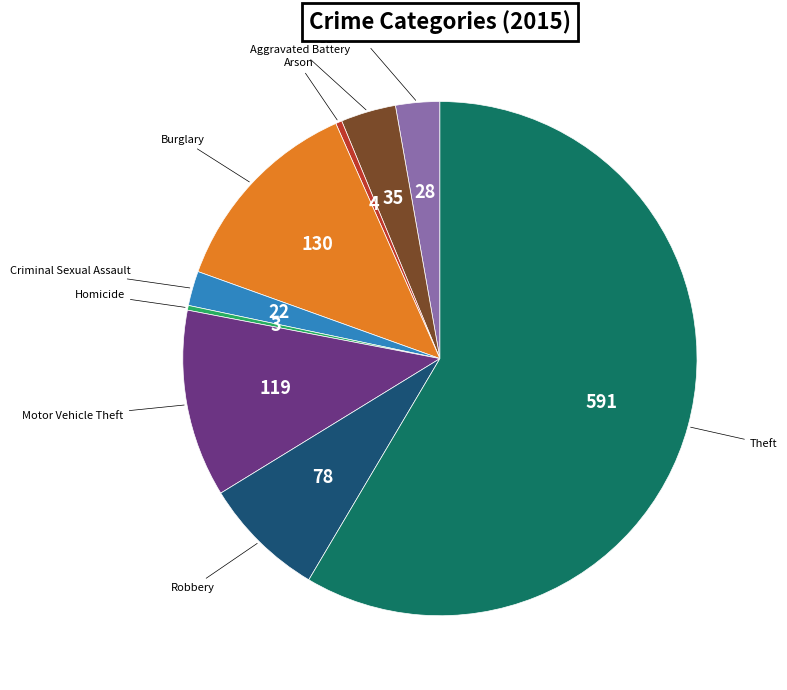

Which slice is the largest?

Theft